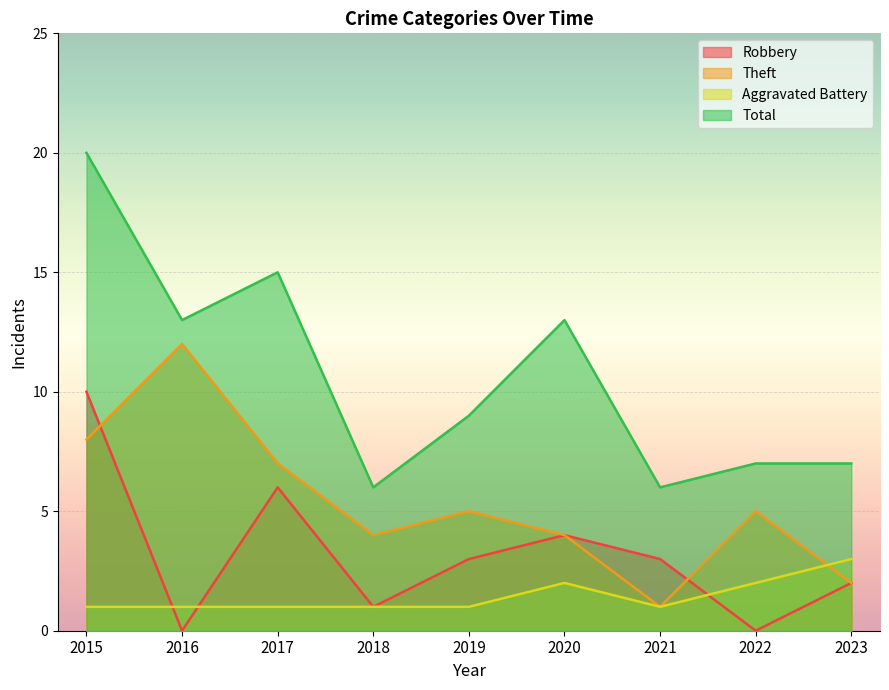

What are all the series names shown in the legend?

Robbery, Theft, Aggravated Battery, Total